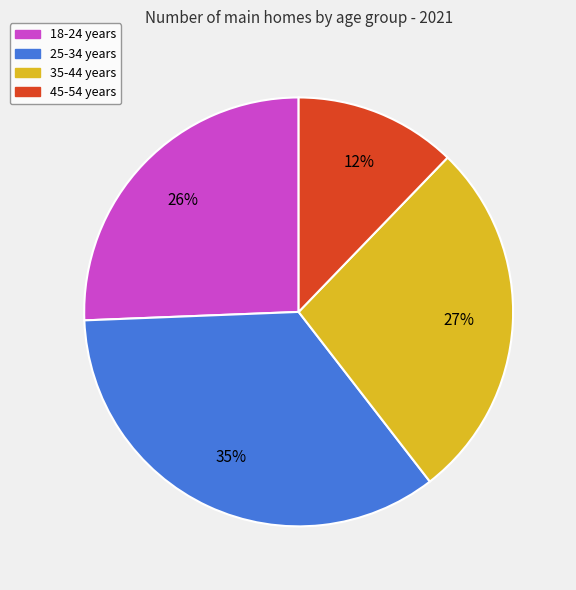

Between 45-54 years and 25-34 years, which is larger?

25-34 years